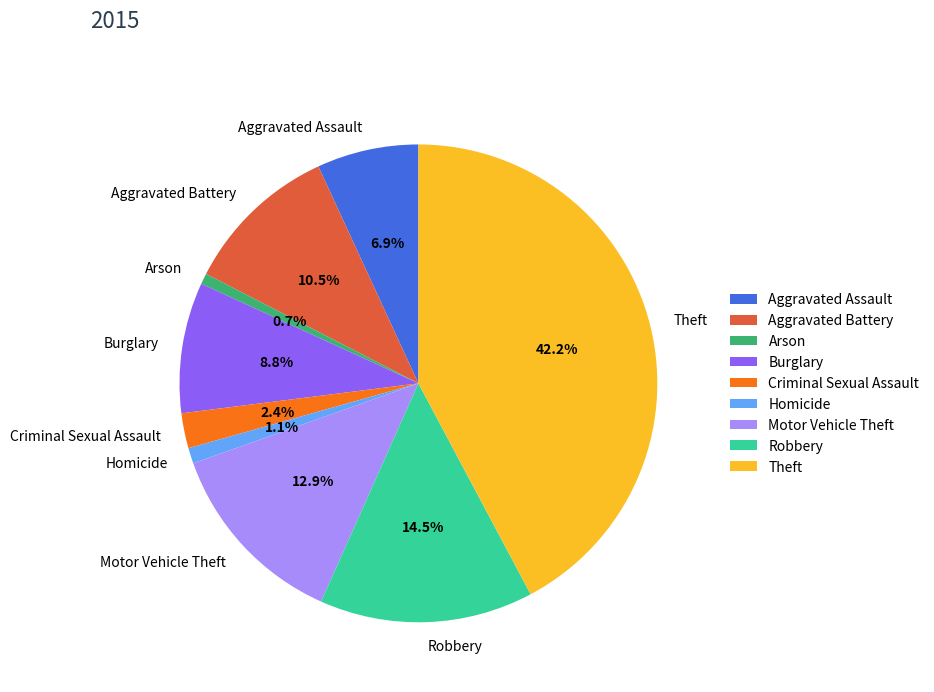

How many segments does this pie chart have?

9